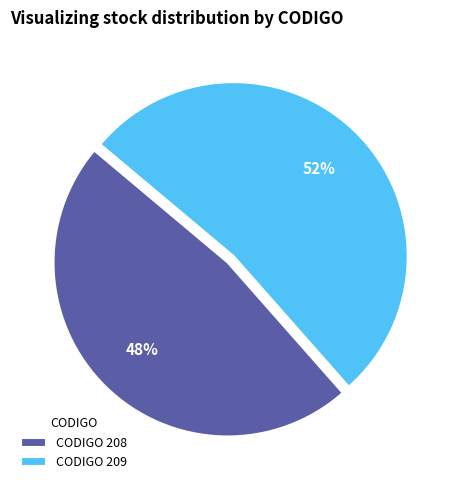

Combined, do CODIGO 209 and CODIGO 208 account for over 50%?

Yes